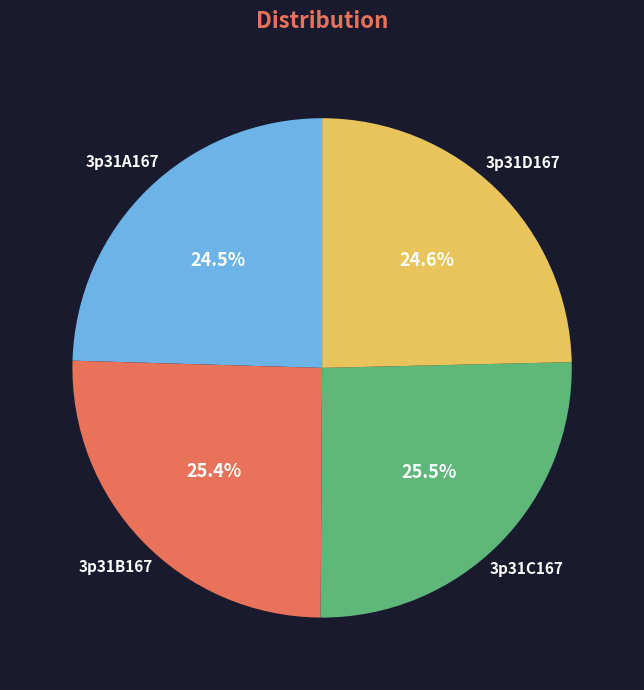

How many segments does this pie chart have?

4